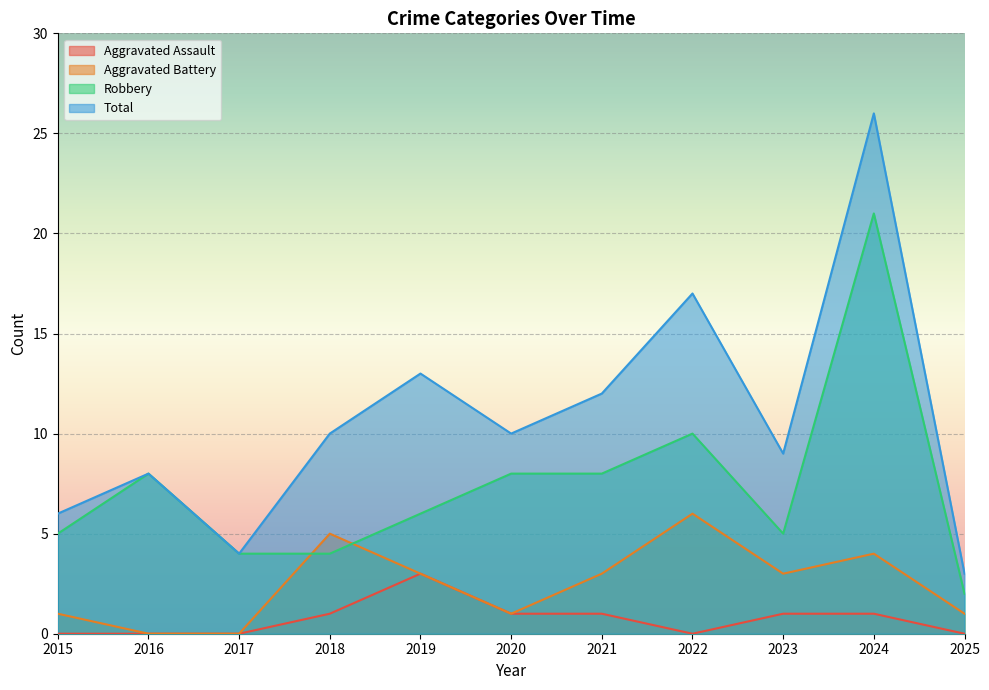

What is the approximate value of Total at 2016?

8